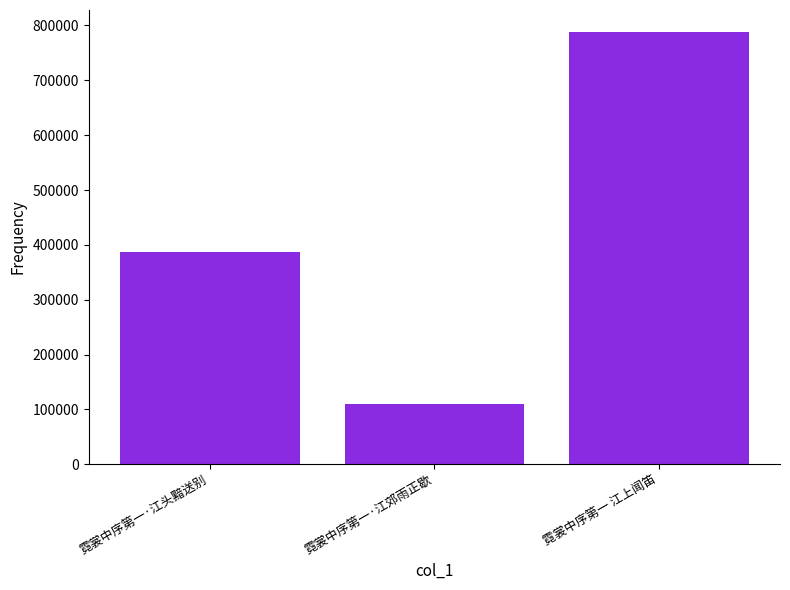

Read the value at 霓裳中序第一 江上闻笛.

788819